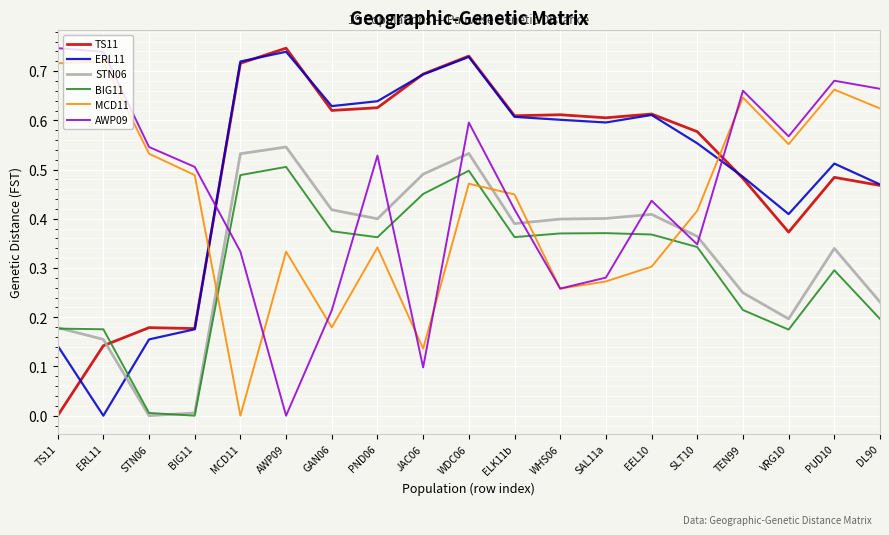

Does the chart display data point markers on the line(s)?

No